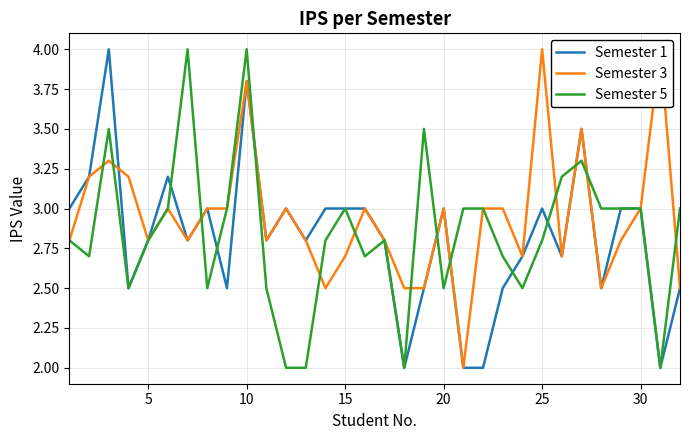

Is it true that Semester 5 equals 2.8 at 5?

True